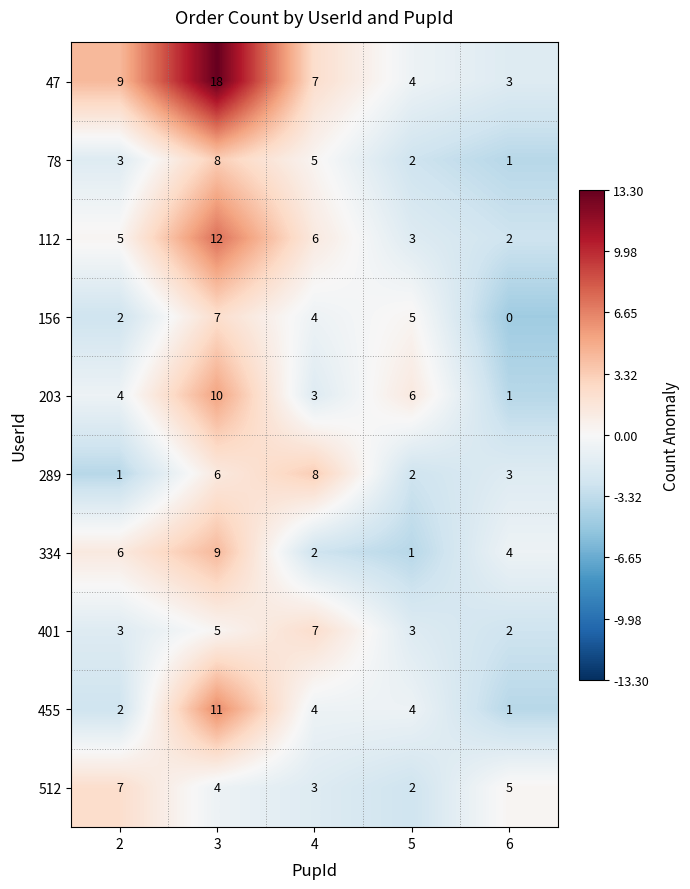

How many series are shown in this chart?

10